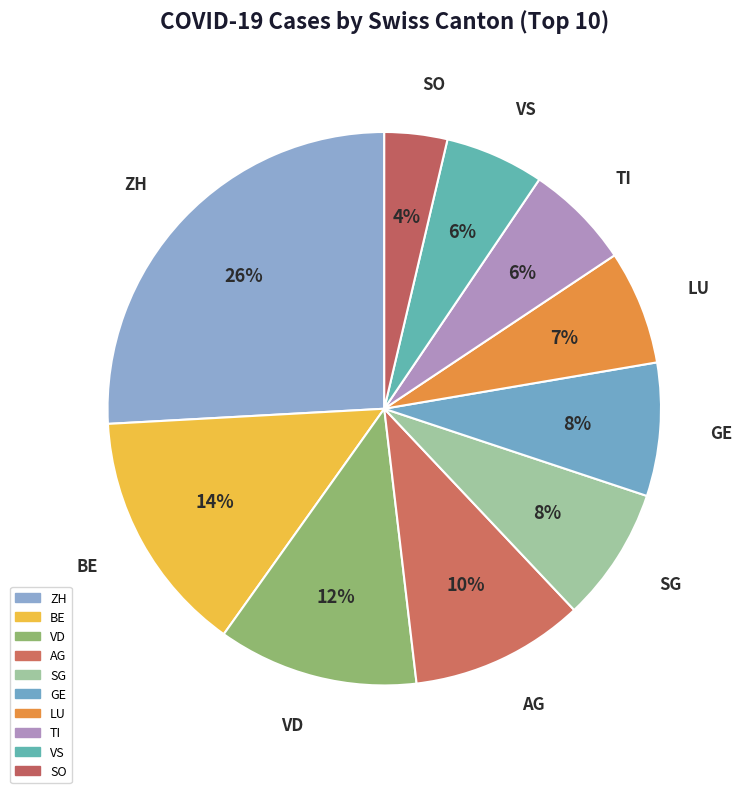

The BE slice represents 9% of the pie. True or false?

False